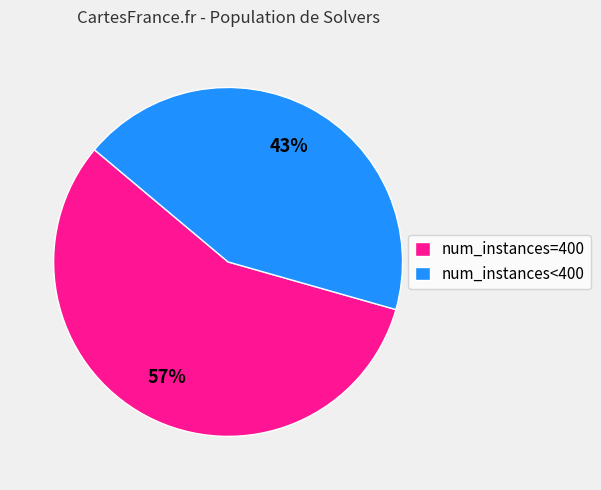

Is it true that num_instances<400 is 55% of the pie?

False